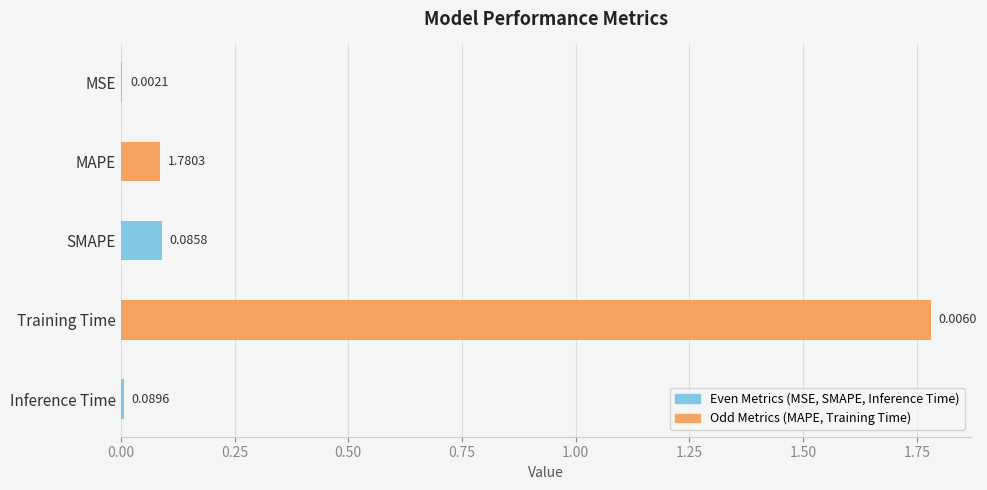

List the labels in order of value, smallest first.

MSE, Inference Time, MAPE, SMAPE, Training Time